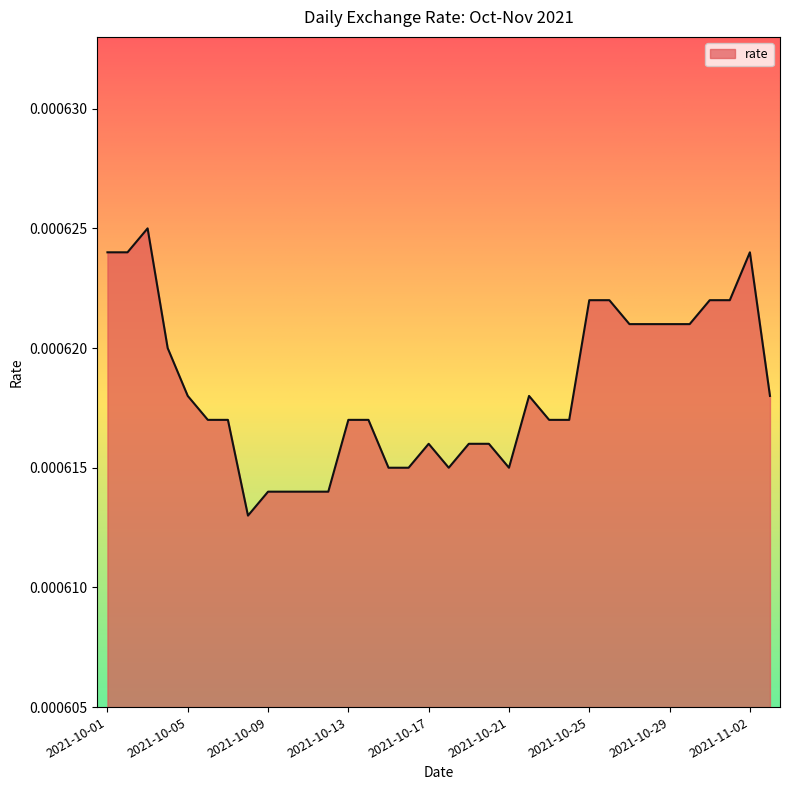

How many distinct data groups are displayed?

1